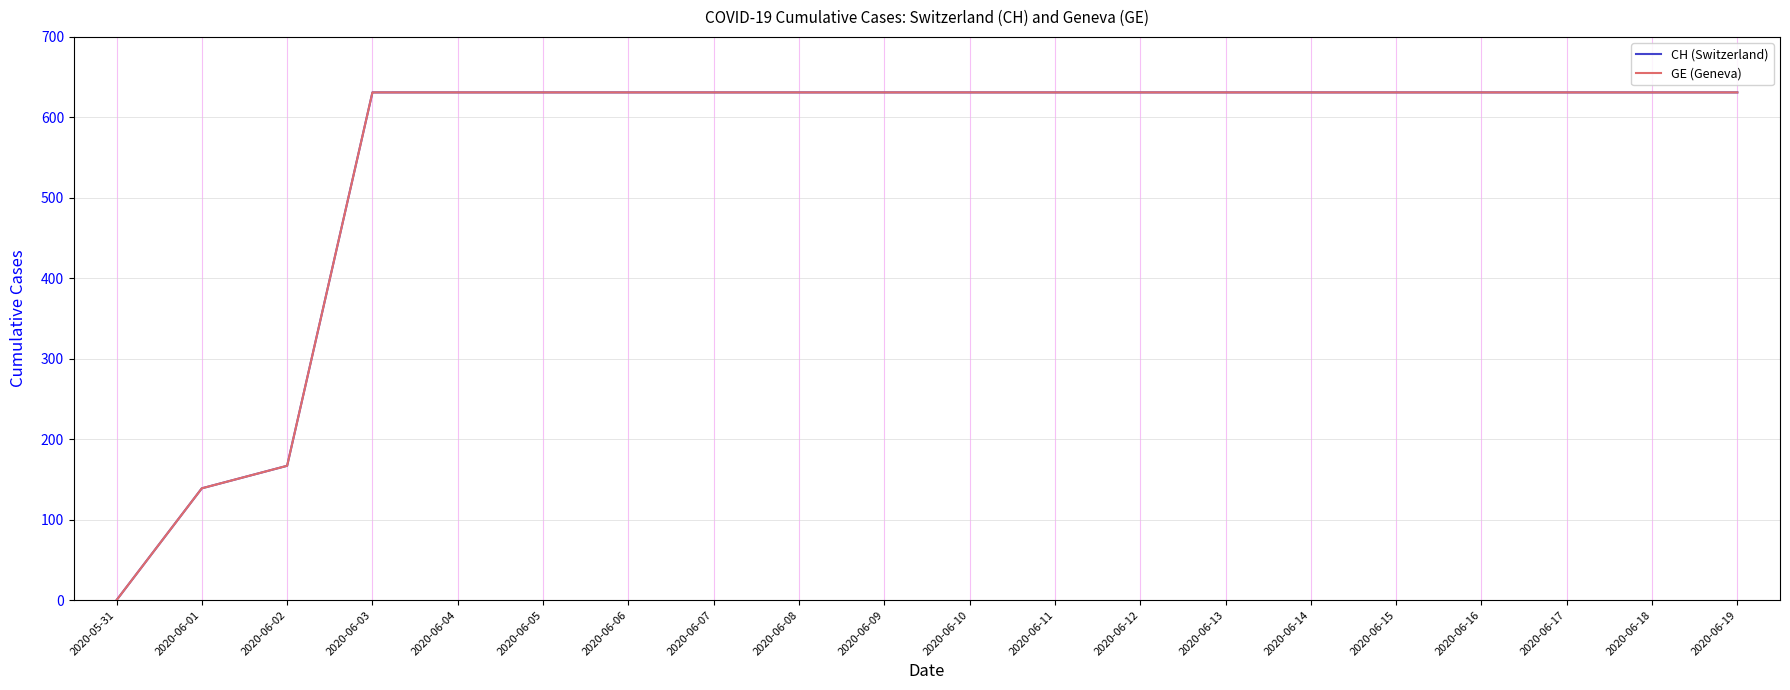

Does the chart display data point markers on the line(s)?

No